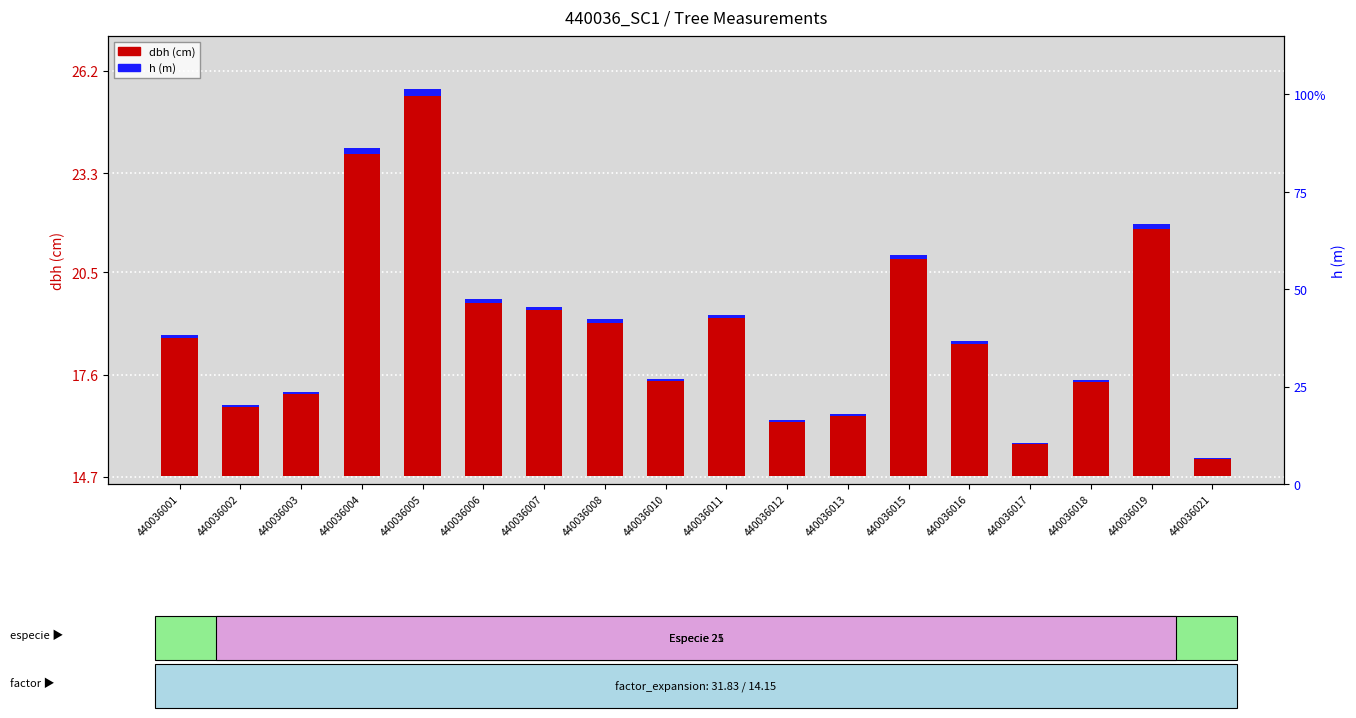

At how many categories does at least one series exceed 0?

18